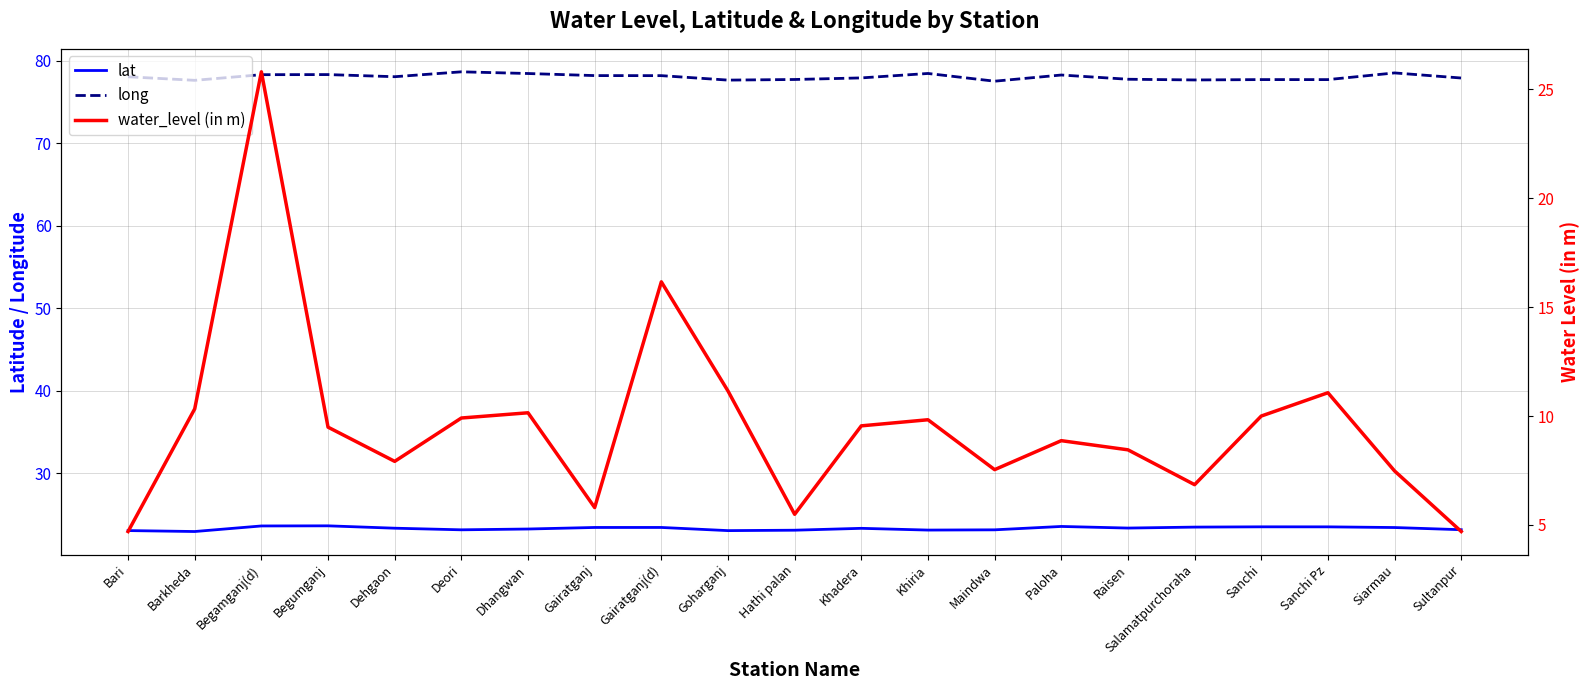

Reading left to right, extract all data points from this chart.

lat: Bari=23.0	Barkheda=22.9	Begamganj(d)=23.6	Begumganj=23.6	Dehgaon=23.3	Deori=23.1	Dhangwan=23.2	Gairatganj=23.4	Gairatganj(d)=23.4	Goharganj=23.0	Hathi palan=23.1	Khadera=23.3	Khiria=23.1	Maindwa=23.1	Paloha=23.5	Raisen=23.3	Salamatpurchoraha=23.5	Sanchi=23.5	Sanchi Pz=23.5	Siarmau=23.4	Sultanpur=23.1
long: Bari=78.1	Barkheda=77.7	Begamganj(d)=78.3	Begumganj=78.3	Dehgaon=78.1	Deori=78.7	Dhangwan=78.5	Gairatganj=78.2	Gairatganj(d)=78.2	Goharganj=77.7	Hathi palan=77.8	Khadera=77.9	Khiria=78.5	Maindwa=77.5	Paloha=78.3	Raisen=77.8	Salamatpurchoraha=77.7	Sanchi=77.7	Sanchi Pz=77.7	Siarmau=78.5	Sultanpur=77.9
water_level (in m): Bari=4.7	Barkheda=10.3	Begamganj(d)=25.8	Begumganj=9.5	Dehgaon=7.9	Deori=9.9	Dhangwan=10.2	Gairatganj=5.8	Gairatganj(d)=16.2	Goharganj=11.2	Hathi palan=5.5	Khadera=9.6	Khiria=9.8	Maindwa=7.5	Paloha=8.9	Raisen=8.4	Salamatpurchoraha=6.8	Sanchi=10.0	Sanchi Pz=11.1	Siarmau=7.5	Sultanpur=4.7